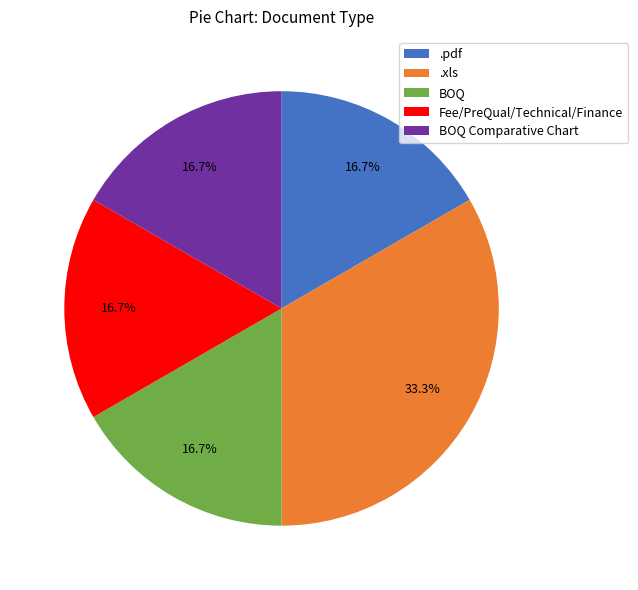

Approximately how many times larger is the value at Fee/PreQual/Technical/Finance compared to .pdf?

1.0